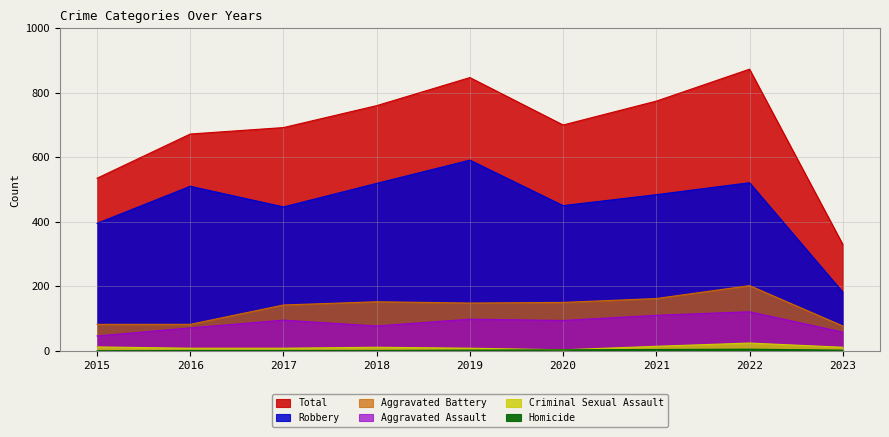

How many data points does each series have?

9